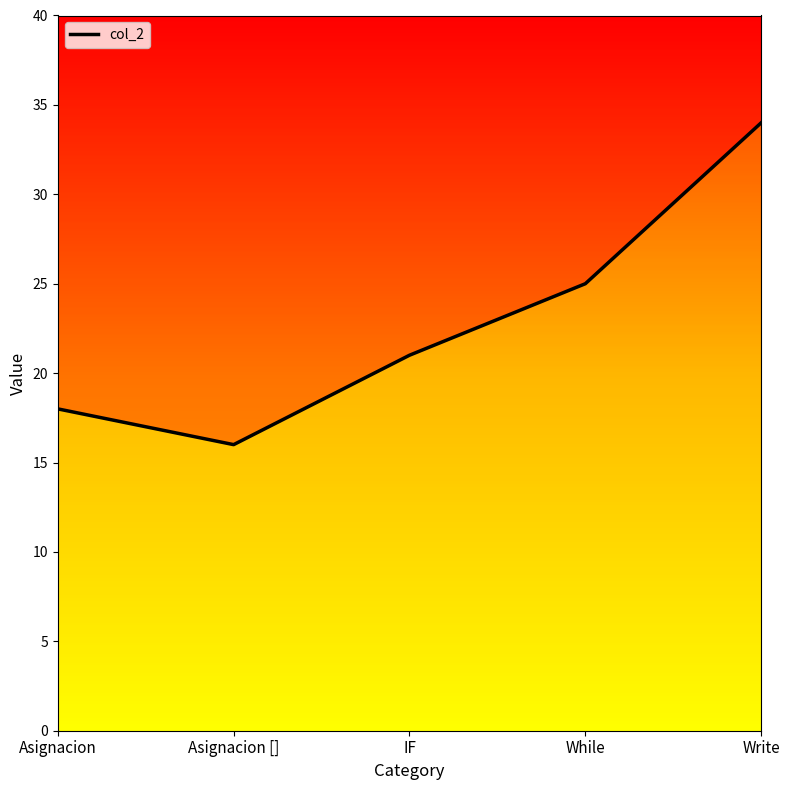

What is the label of the 5th point from the left?

Write